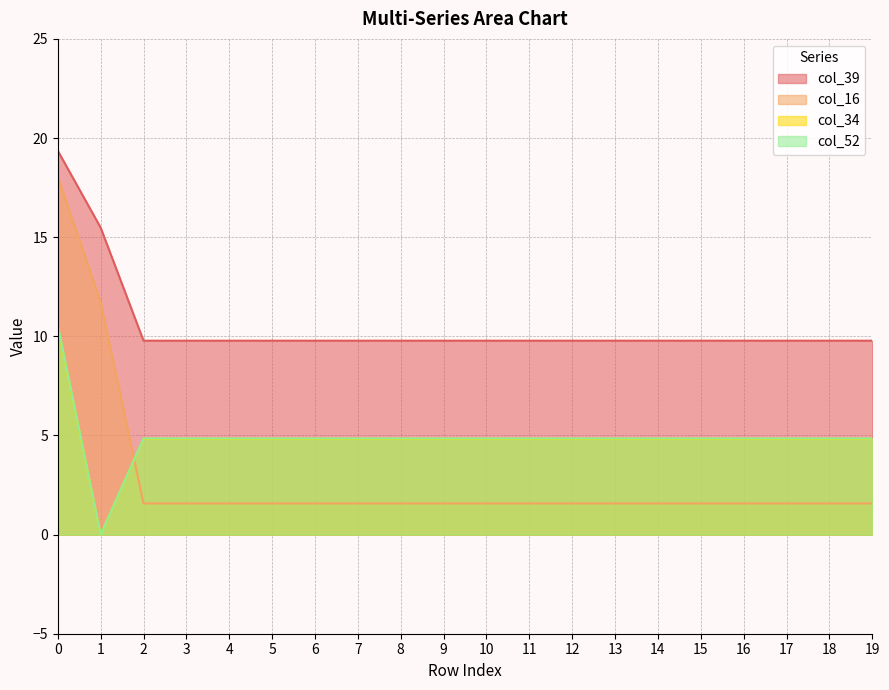

What is the sum of all col_34 values?

97.4